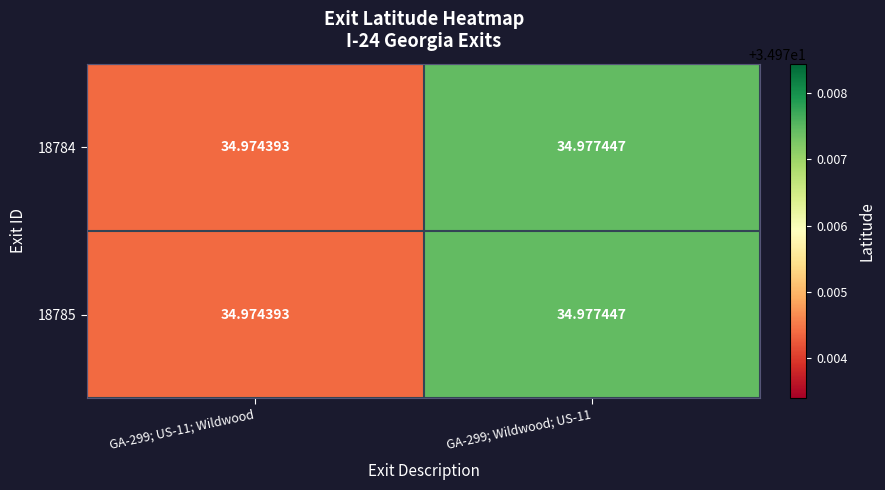

Is the value of 18784 at GA-299; US-11; Wildwood greater than the value of 18785 at GA-299; Wildwood; US-11?

No